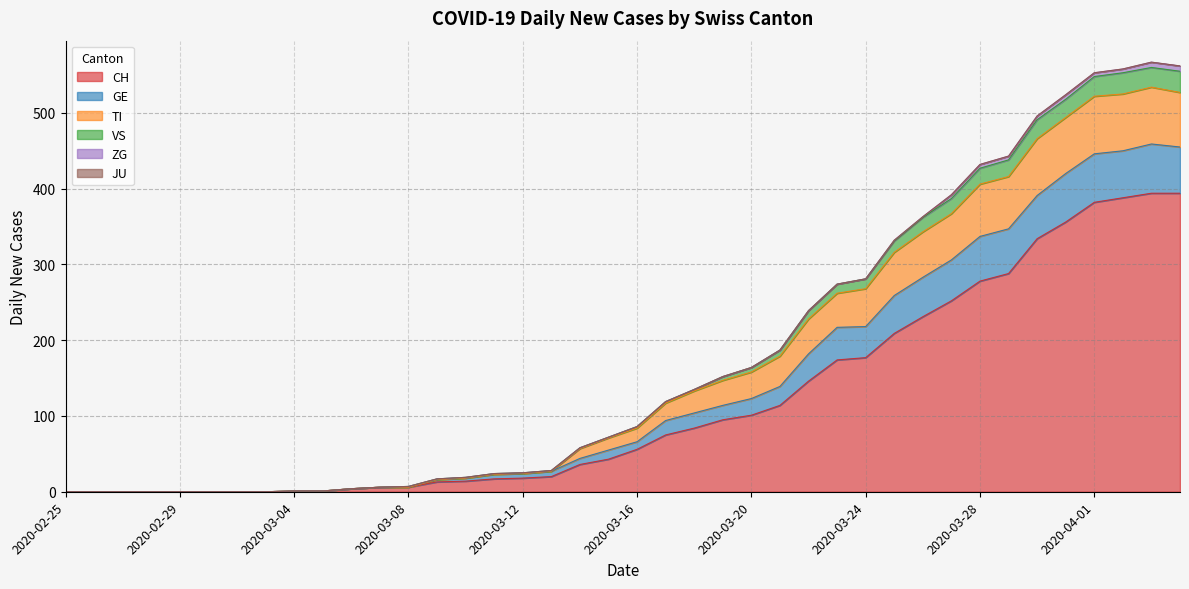

The CH series shows 446 at 2020-03-28. True or false?

False